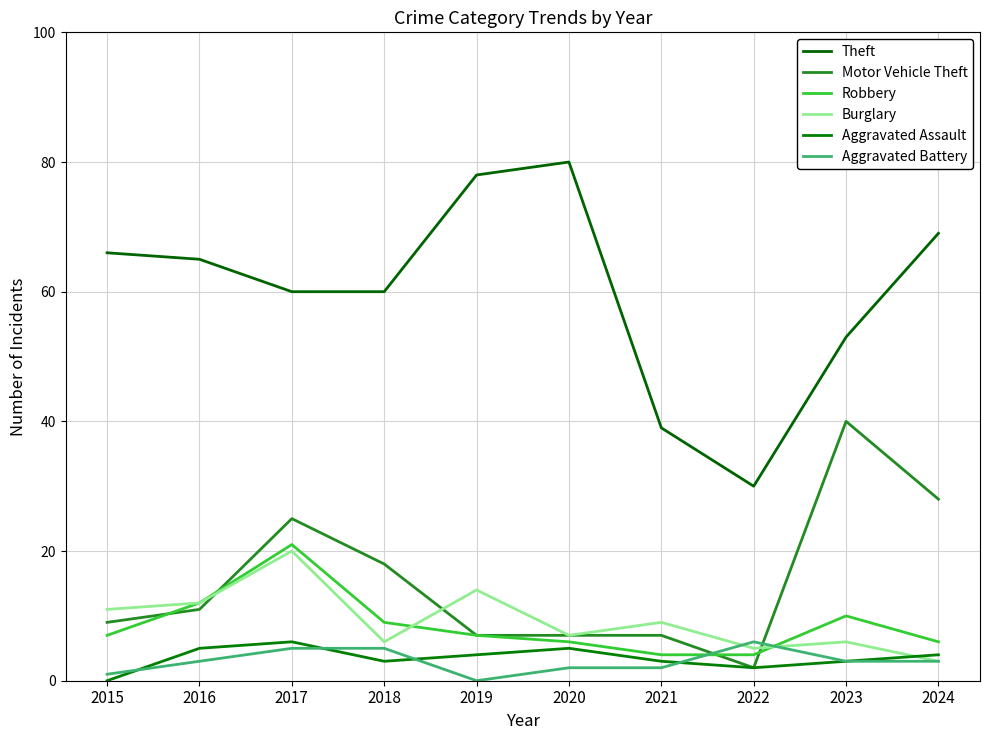

Read the Burglary value at 2016.

12